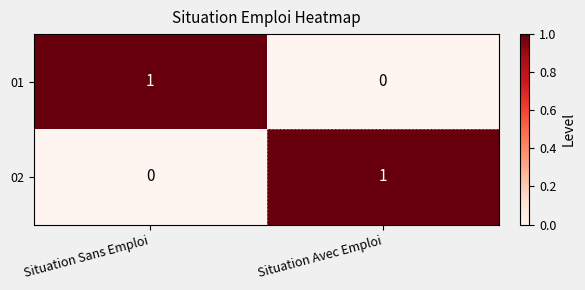

Reading left to right, extract all data points from this chart.

01: 1	0
02: 0	1